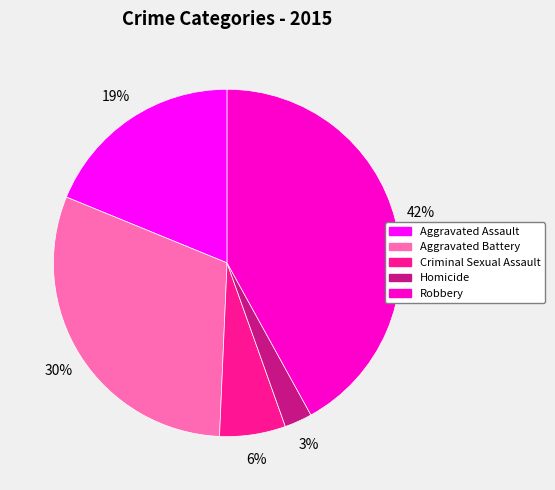

The Criminal Sexual Assault slice represents 1% of the pie. True or false?

False